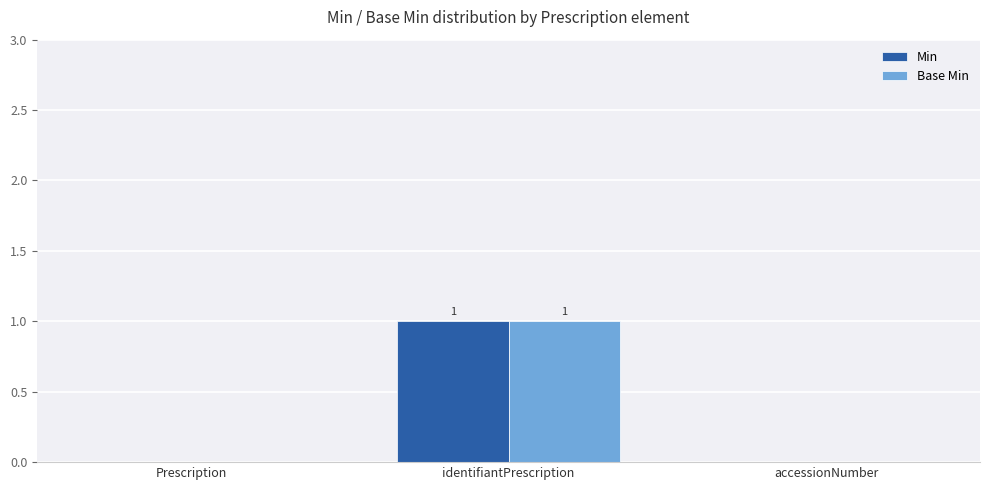

At which category is the sum across all series the highest?

identifiantPrescription